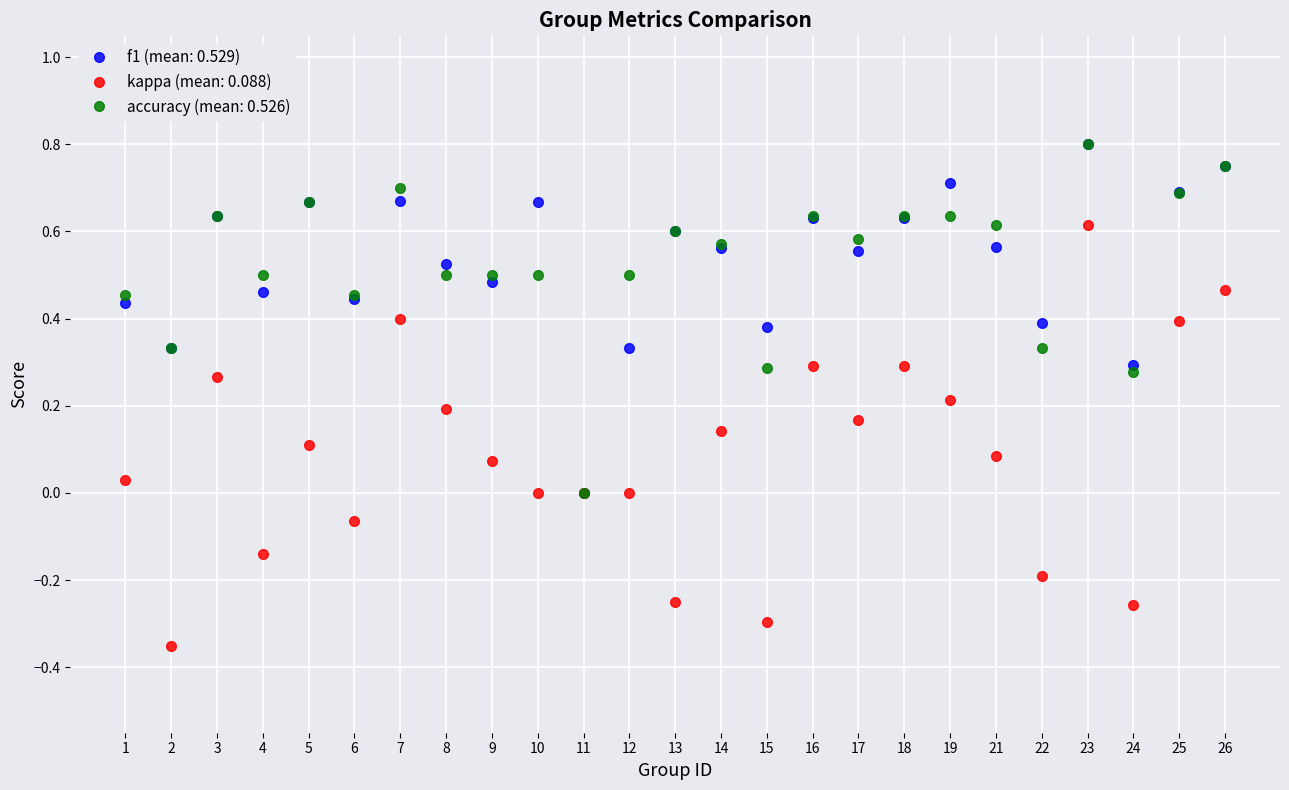

Which series has the largest range (max minus min)?

kappa (mean: 0.088)